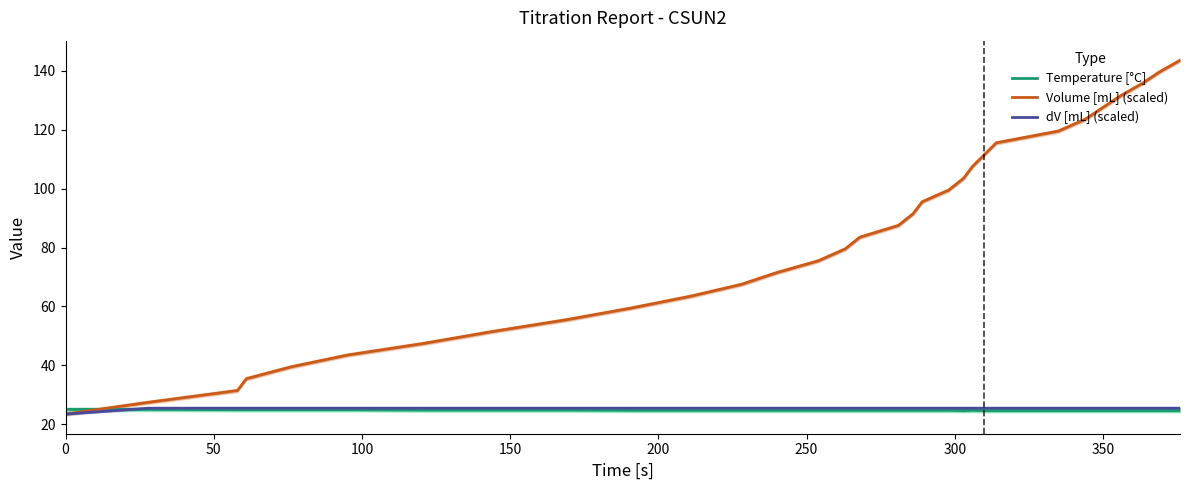

The value of dV [mL] (scaled) at 0 is 37.1. True or false?

False